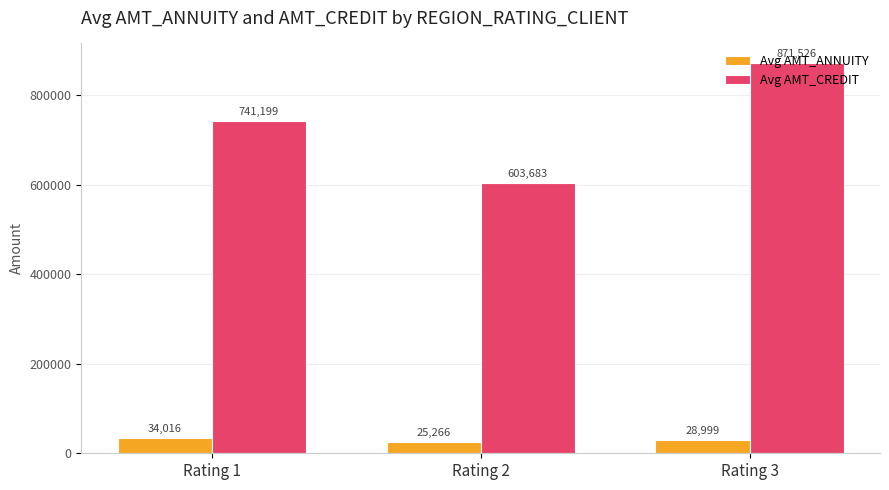

Which category has the lowest value across all series?

Rating 2